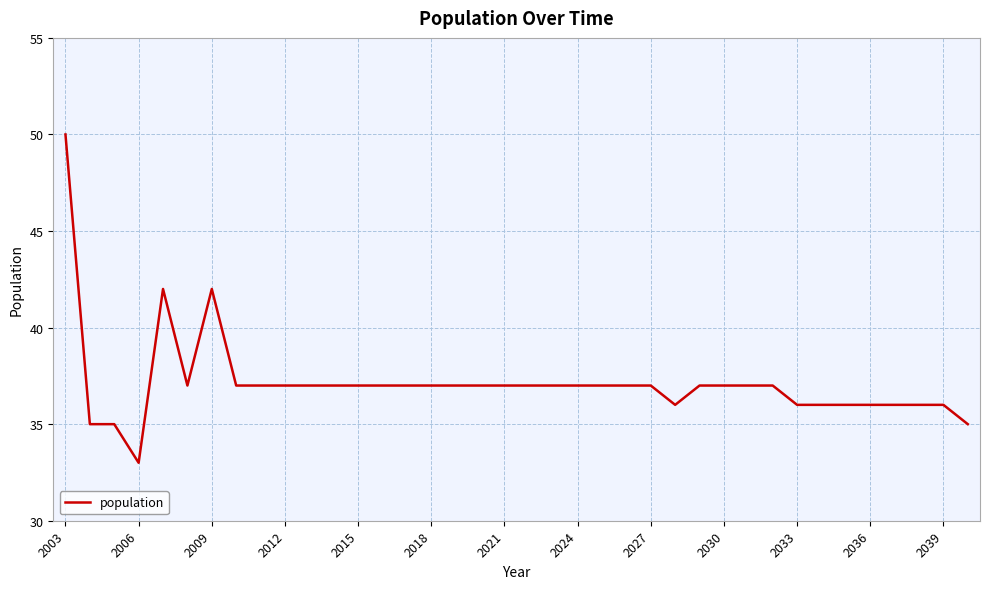

What is the difference between the maximum and minimum values?

17